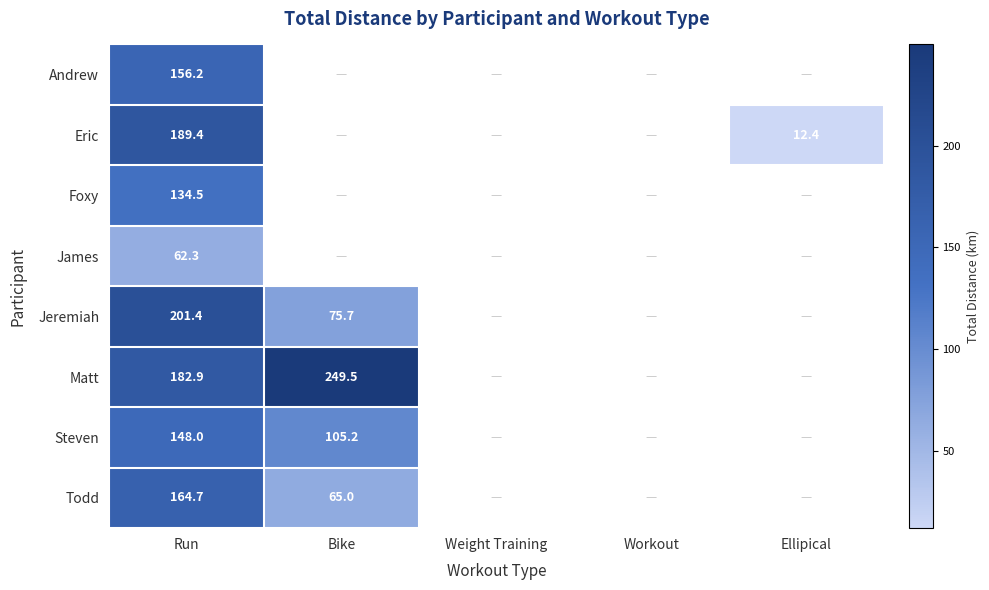

Rank the series at Run from lowest to highest value.

James, Foxy, Steven, Andrew, Todd, Matt, Eric, Jeremiah